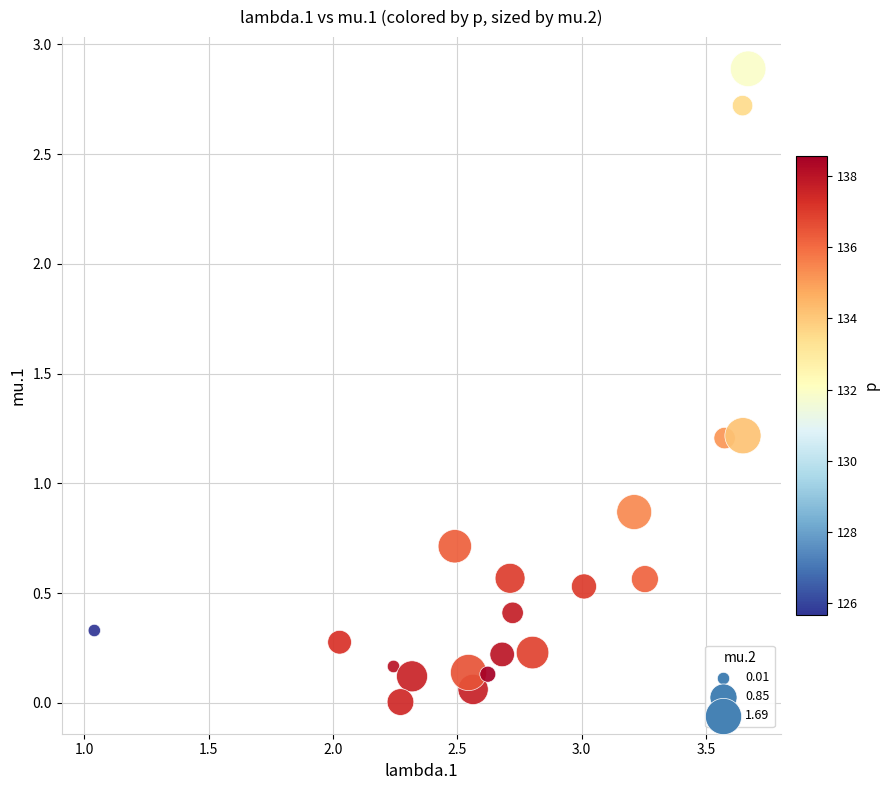

What Y value in the scatter plot is closest to 1?

0.9